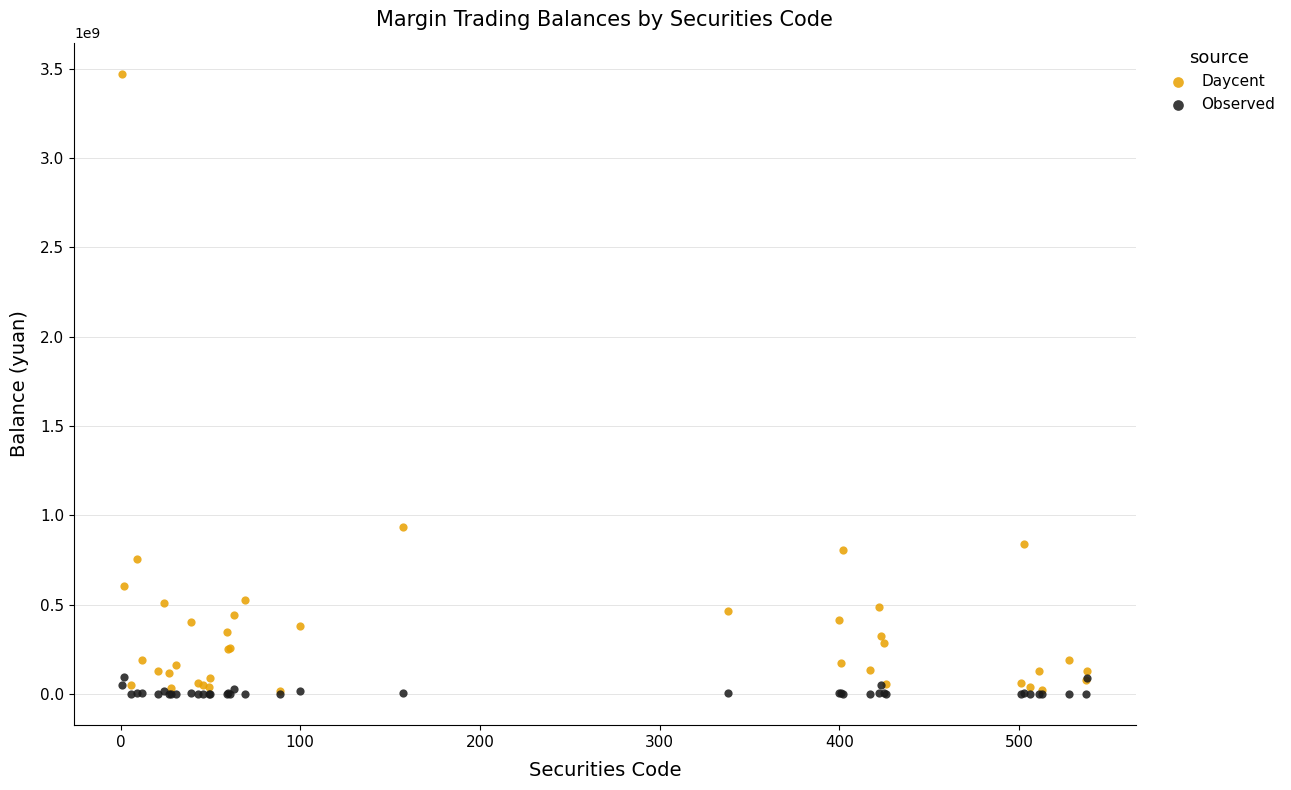

In the Daycent series, what Y value is closest to 1744427145?

937799728